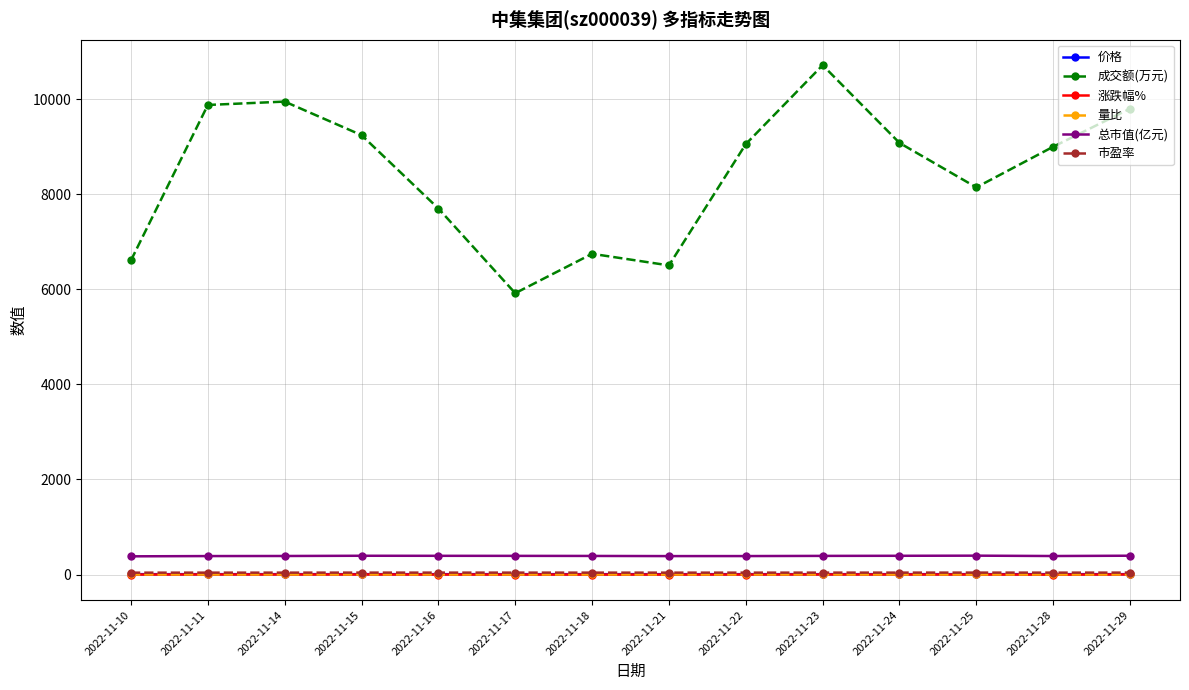

How many lines are shown in the chart?

6